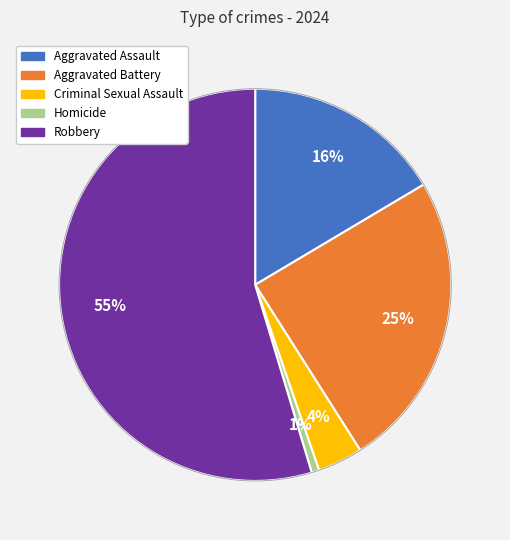

Combined, do Criminal Sexual Assault and Aggravated Assault account for over 50%?

No